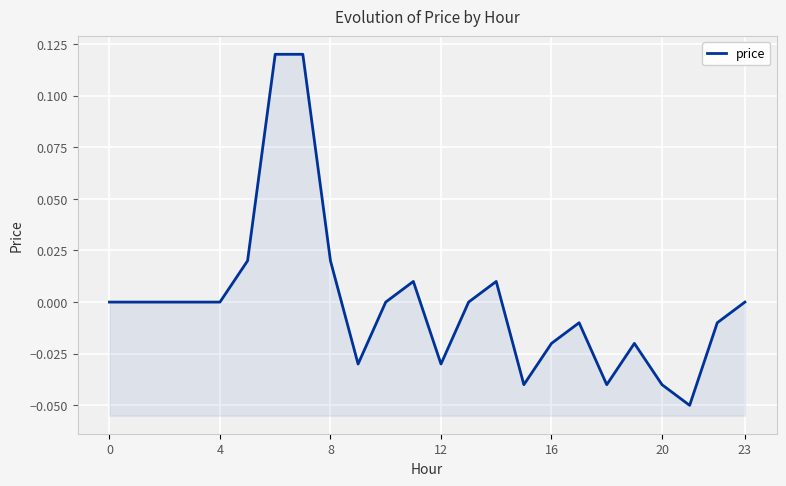

What is the smallest value displayed?

-0.1